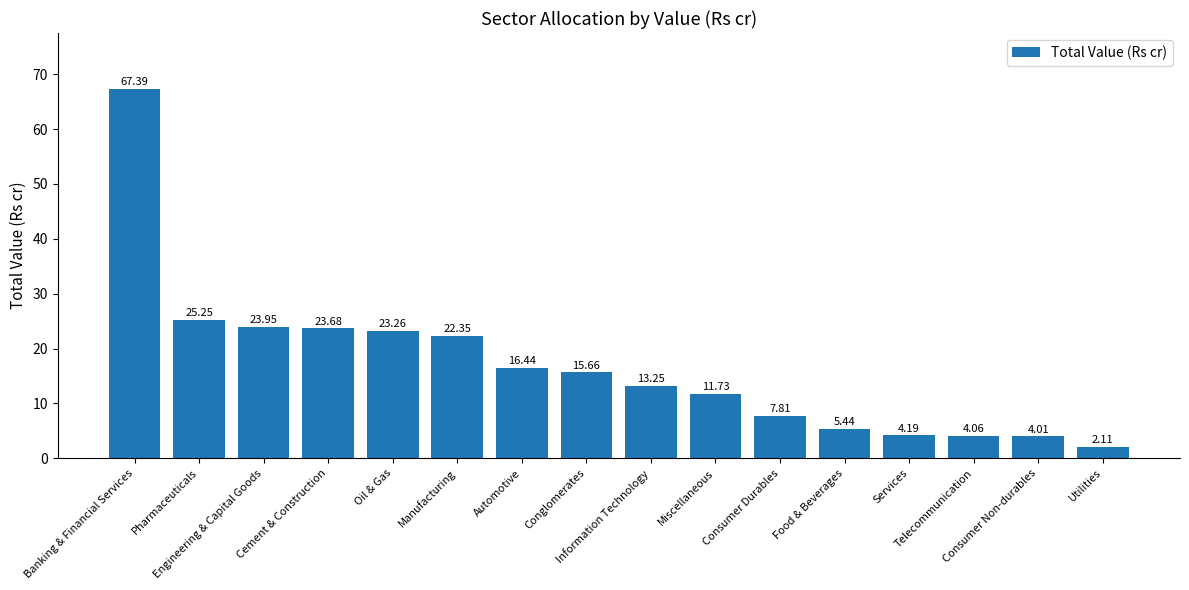

Rank the categories by value from lowest to highest.

Utilities, Consumer Non-durables, Telecommunication, Services, Food & Beverages, Consumer Durables, Miscellaneous, Information Technology, Conglomerates, Automotive, Manufacturing, Oil & Gas, Cement & Construction, Engineering & Capital Goods, Pharmaceuticals, Banking & Financial Services